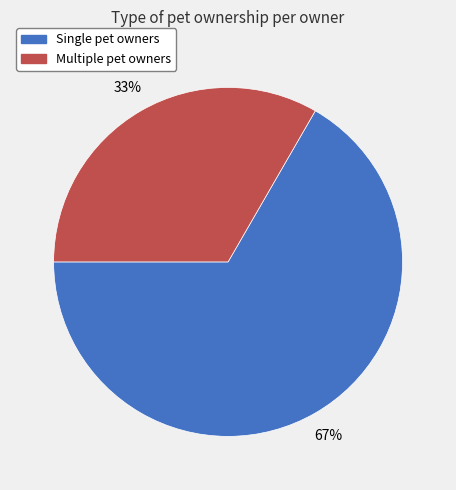

Rank the categories by value from highest to lowest.

Single pet owners, Multiple pet owners